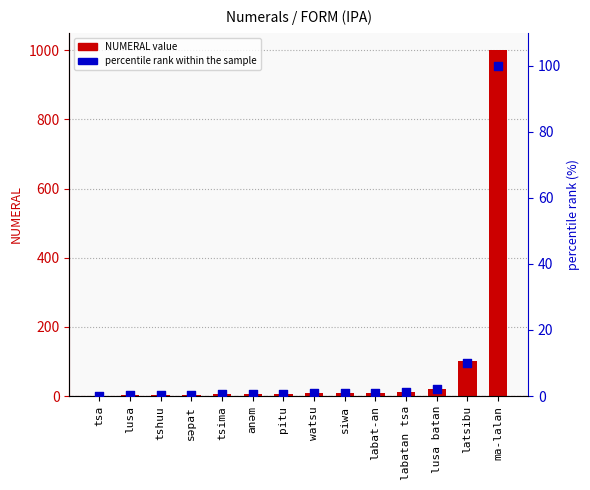

At which category is the sum across all series the highest?

ma-lalan